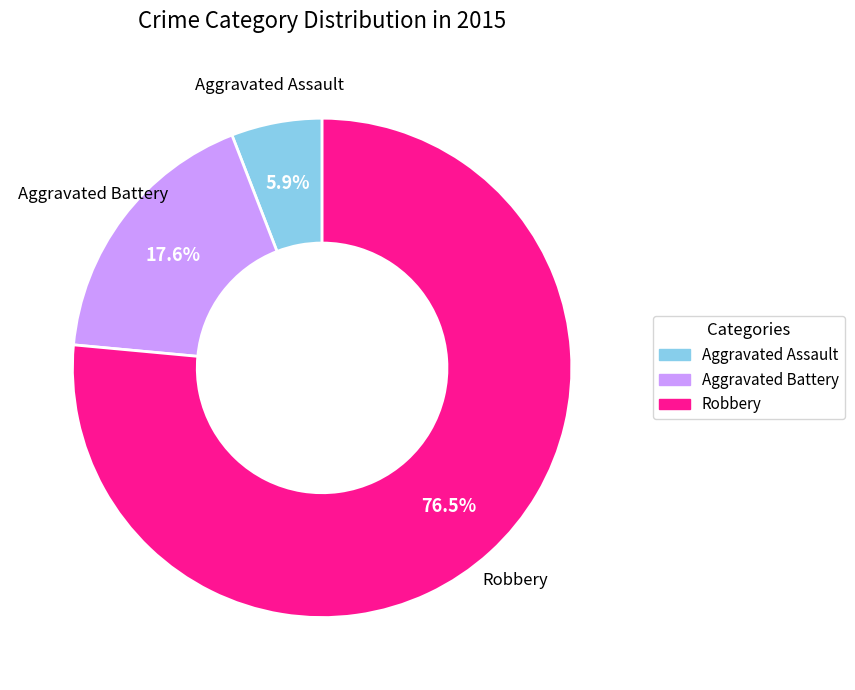

What percentage is the Aggravated Assault slice, to the nearest percent?

6%